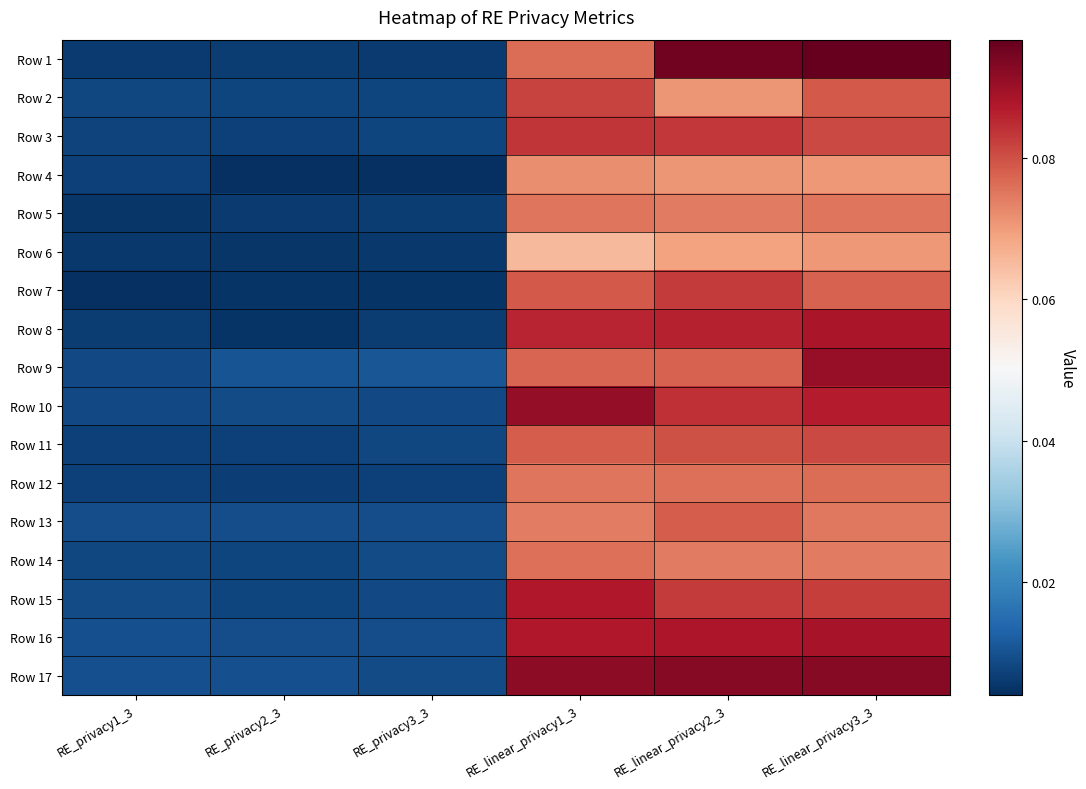

Between RE_linear_privacy2_3 and RE_linear_privacy1_3, which is larger?

RE_linear_privacy2_3